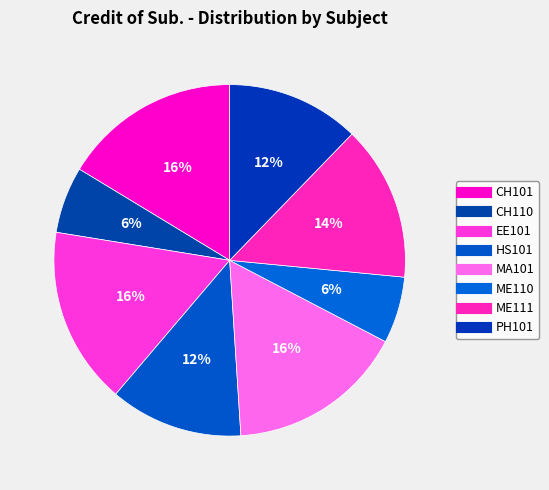

Which category has the smallest portion of the pie?

CH110